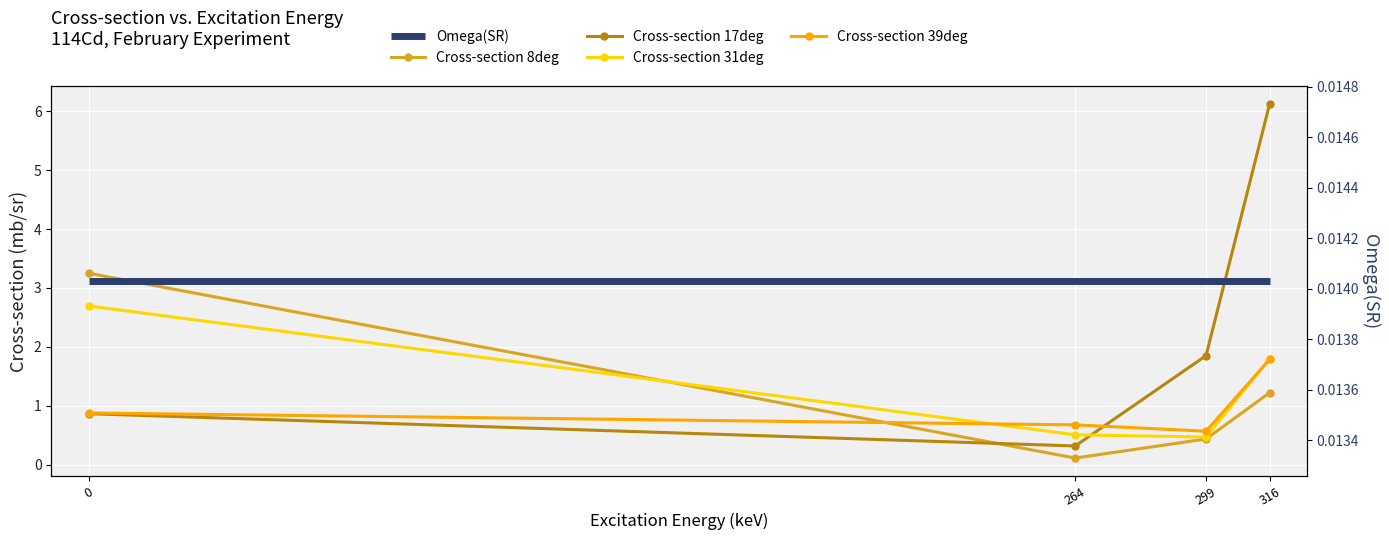

What is the maximum value shown in the chart?

6.1